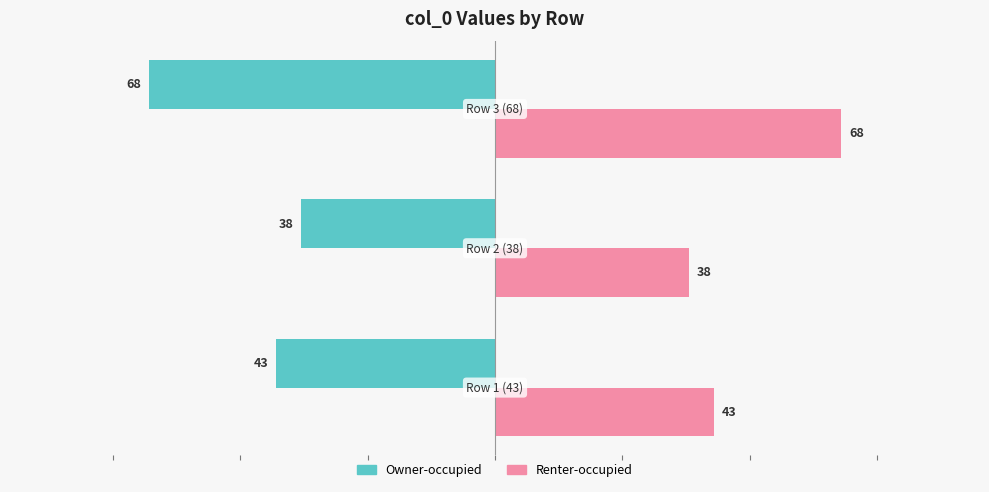

Which series has the largest total across all categories?

Renter-occupied